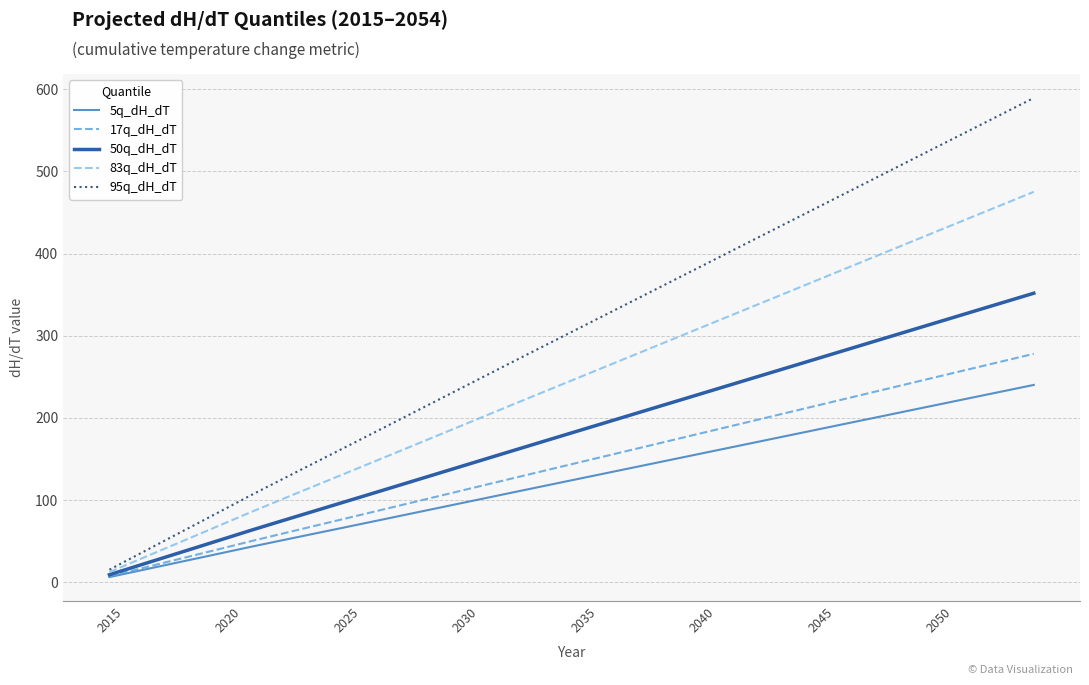

Rank the series by their maximum value, from highest to lowest.

95q_dH_dT, 83q_dH_dT, 50q_dH_dT, 17q_dH_dT, 5q_dH_dT